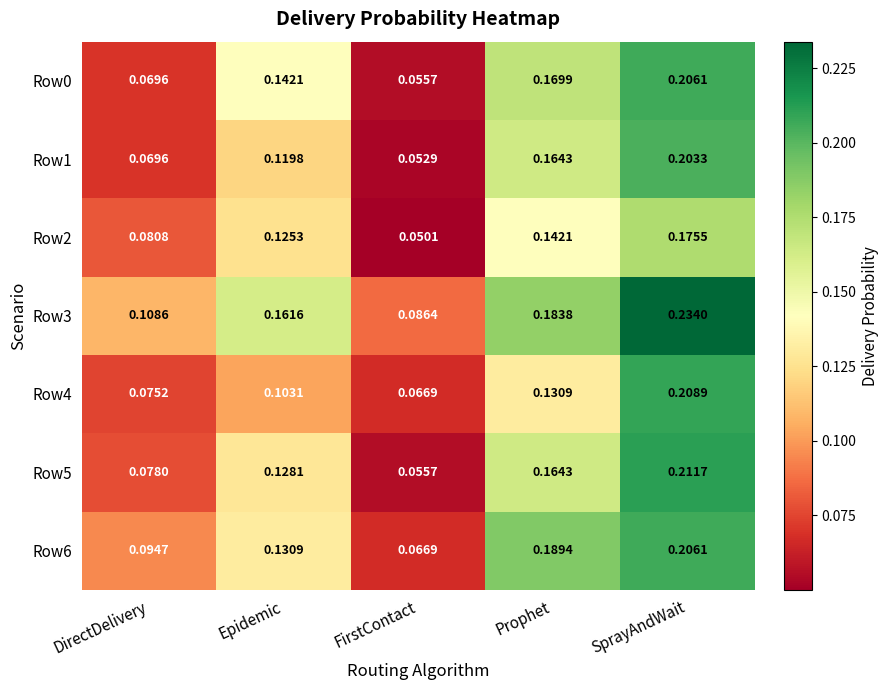

At which category is the sum across all series the highest?

SprayAndWait